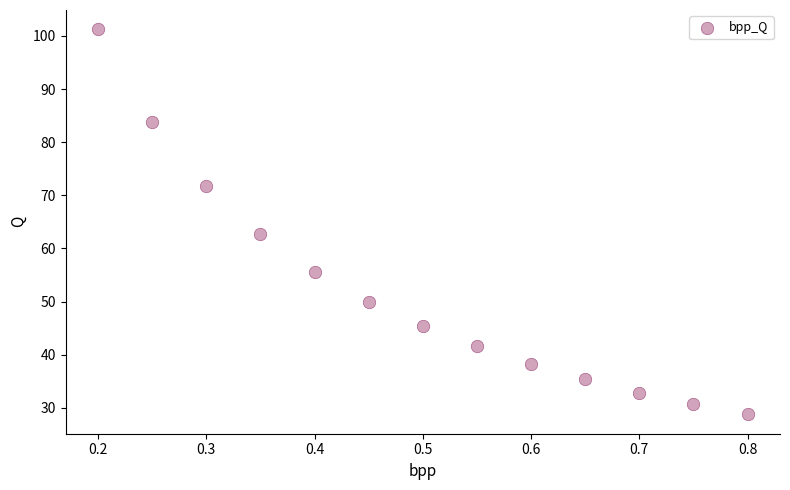

What Y value in the scatter plot is closest to 65?

62.8